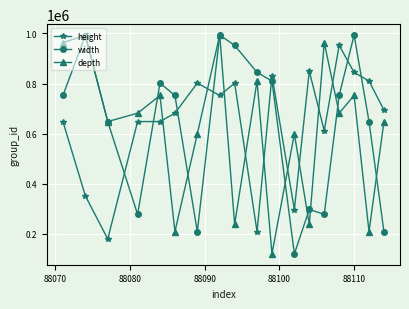

After their last crossing, which series has the higher values: height or width?

height